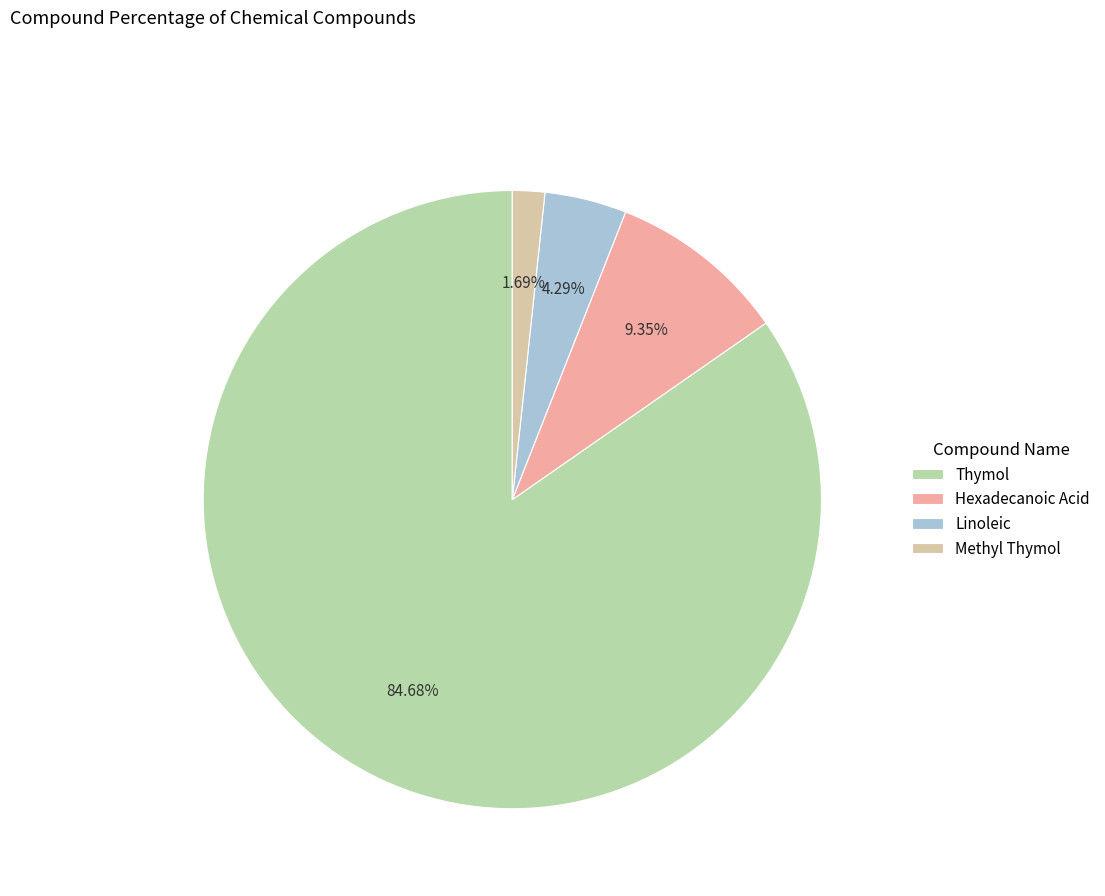

Approximately how many times larger is the value at Linoleic compared to Thymol?

0.1